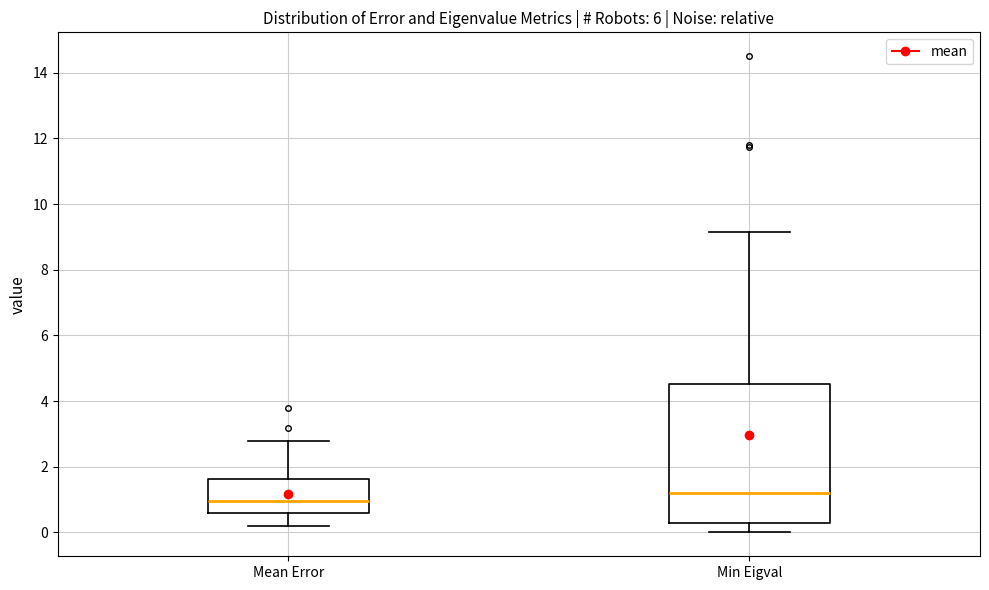

Reading left to right, transcribe this box plot: for each box, give where its median line is, the range the box spans, and where its two whiskers end, as read against the y-axis. The values are not printed on the chart, so give them approximately, as read against the axis.

Mean Error: median 1.0, box 0.6 to 1.6, whiskers 0.2 to 2.8
Min Eigval: median 1.2, box 0.4 to 4.6, whiskers 0.0 to 9.2